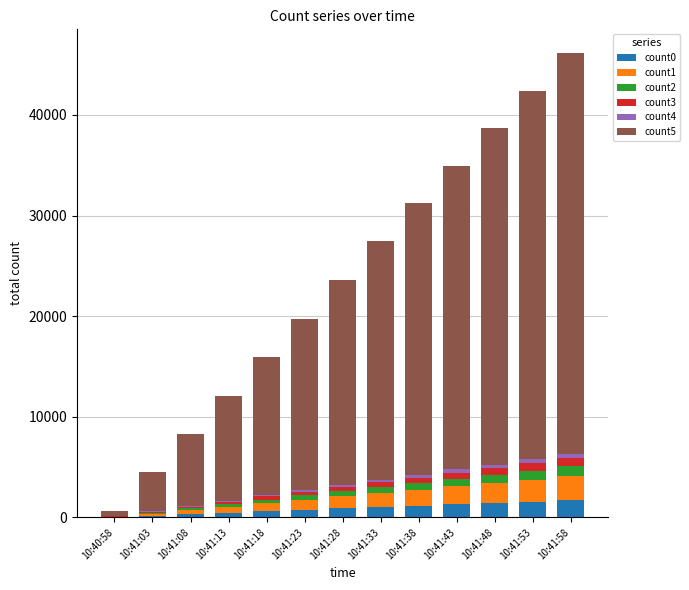

The value of count4 at 10:41:58 is 421. True or false?

True